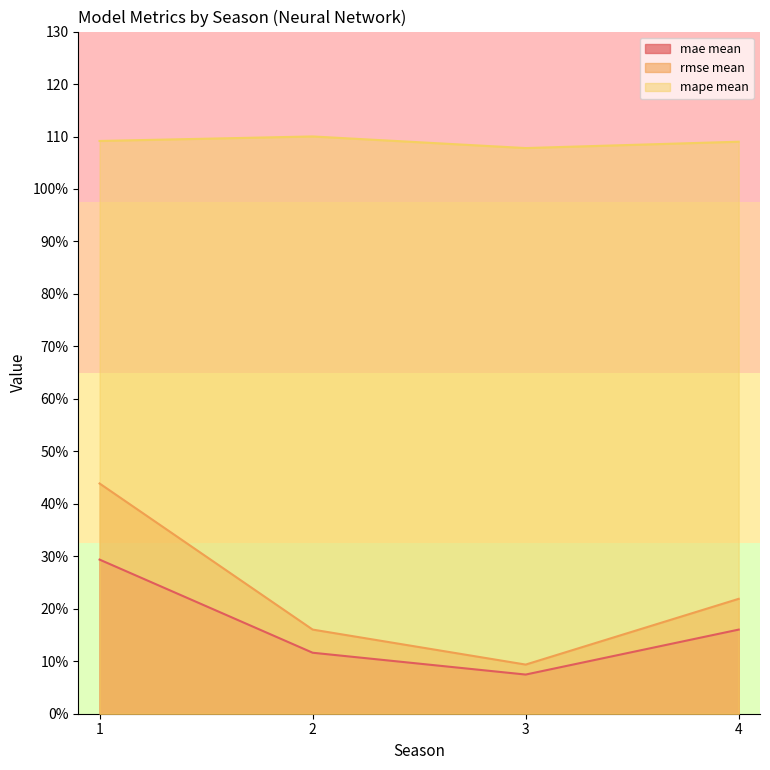

The rmse mean series shows 12.6 at 1. True or false?

False